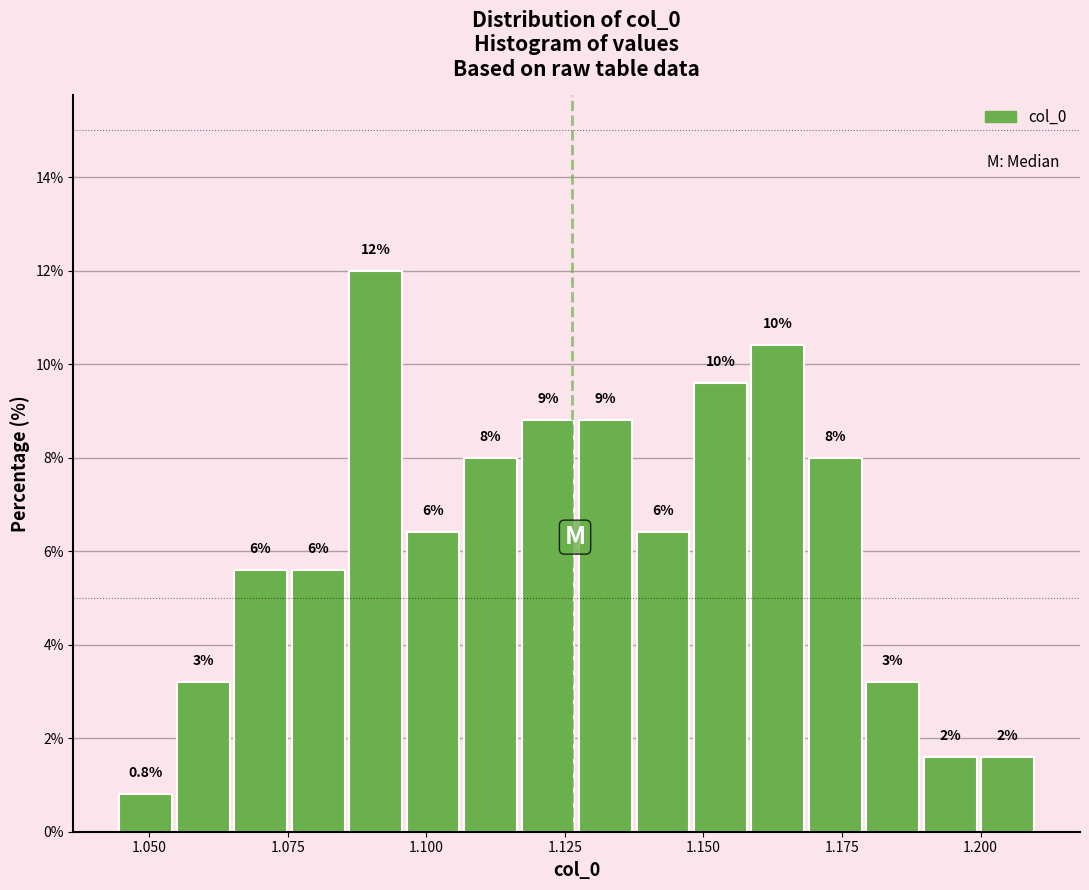

Read against the x-axis, roughly where is the centre of the tallest bar?

1.090